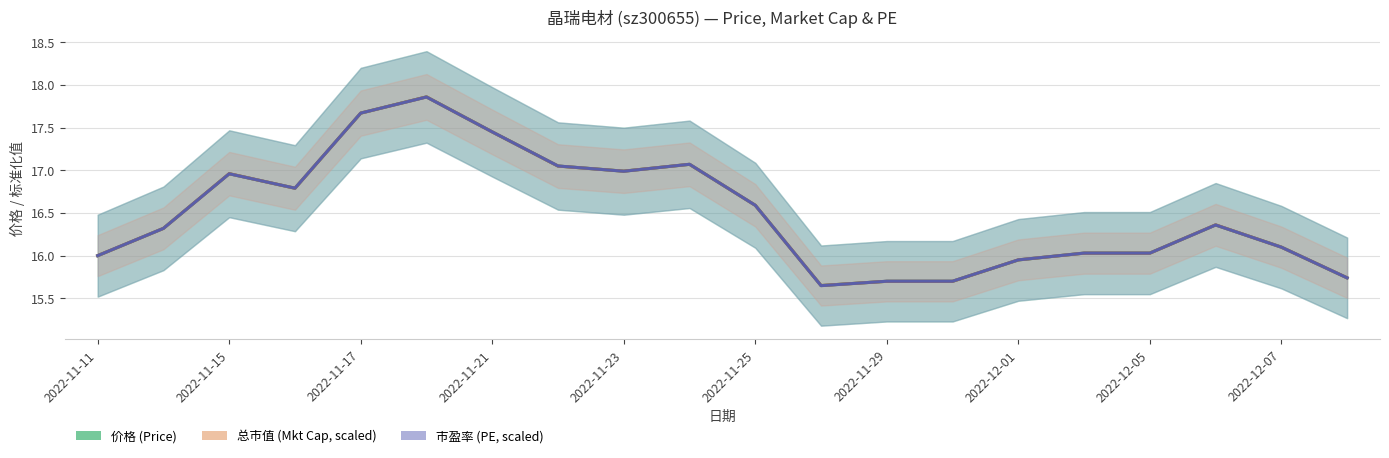

In 总市值 (Mkt Cap, scaled), how many points are lower than both neighbors (excluding endpoints)?

3